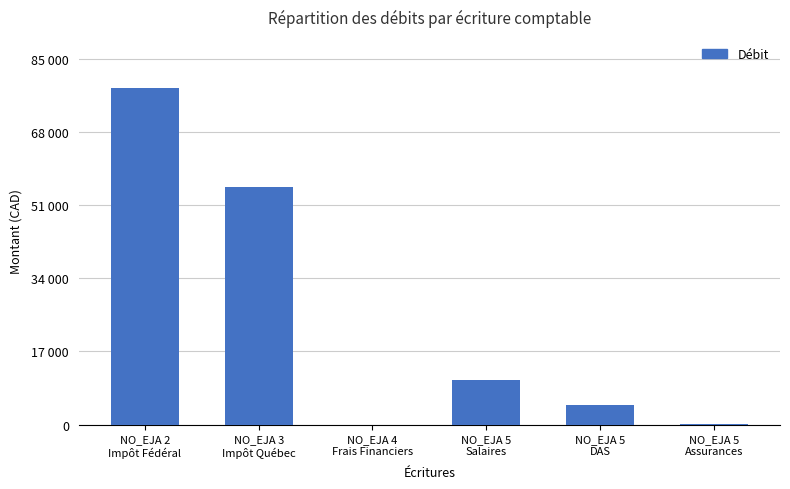

Reading right to left, transcribe all the data shown in this chart.

185.8	4516.3	10313.5	25.0	55200.0	78093.0